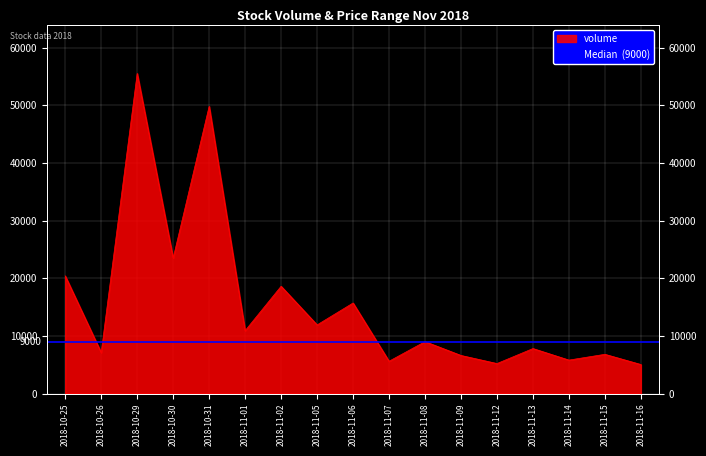

Count the number of values greater than 9000.

8